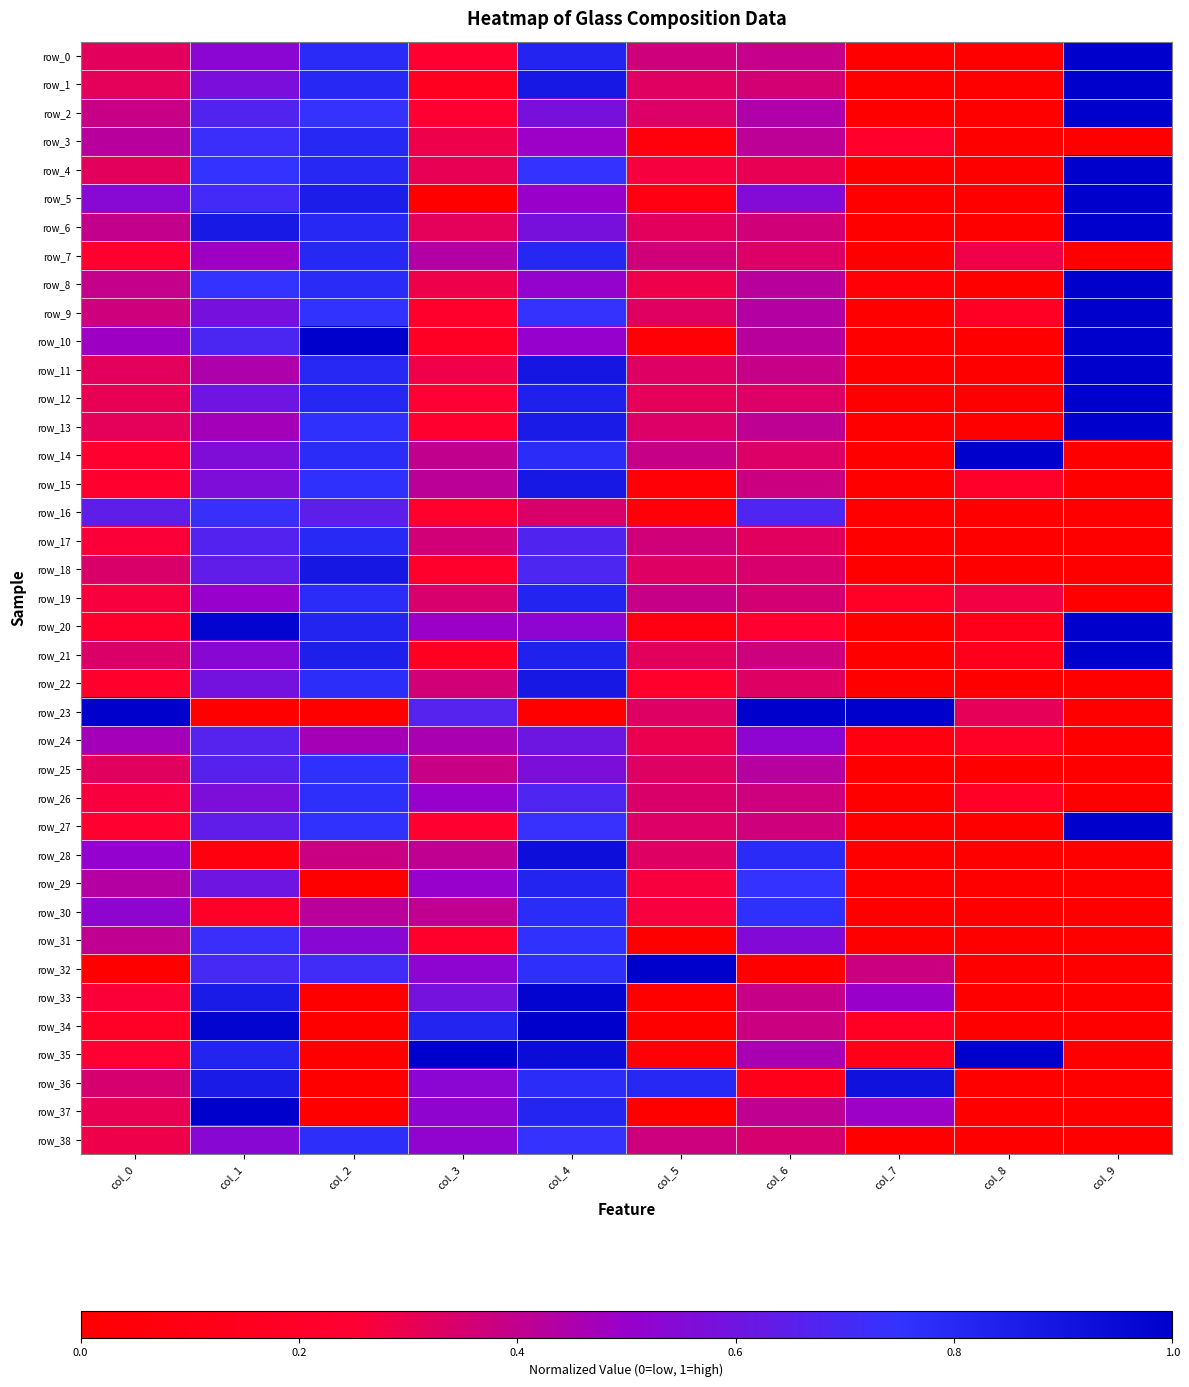

Rank the series at col_7 from lowest to highest value.

row_0, row_1, row_2, row_4, row_5, row_6, row_7, row_9, row_10, row_11, row_12, row_13, row_14, row_15, row_16, row_17, row_18, row_20, row_21, row_22, row_25, row_26, row_27, row_28, row_29, row_30, row_31, row_38, row_8, row_24, row_35, row_34, row_19, row_3, row_32, row_37, row_33, row_36, row_23